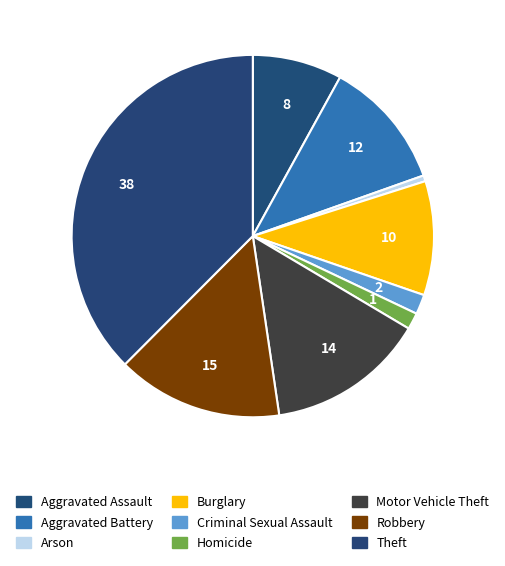

How many slices are in this pie chart?

9